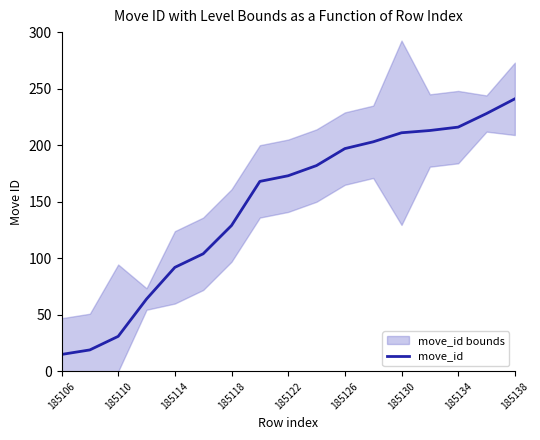

The move_id series shows 241 at 185138. True or false?

True